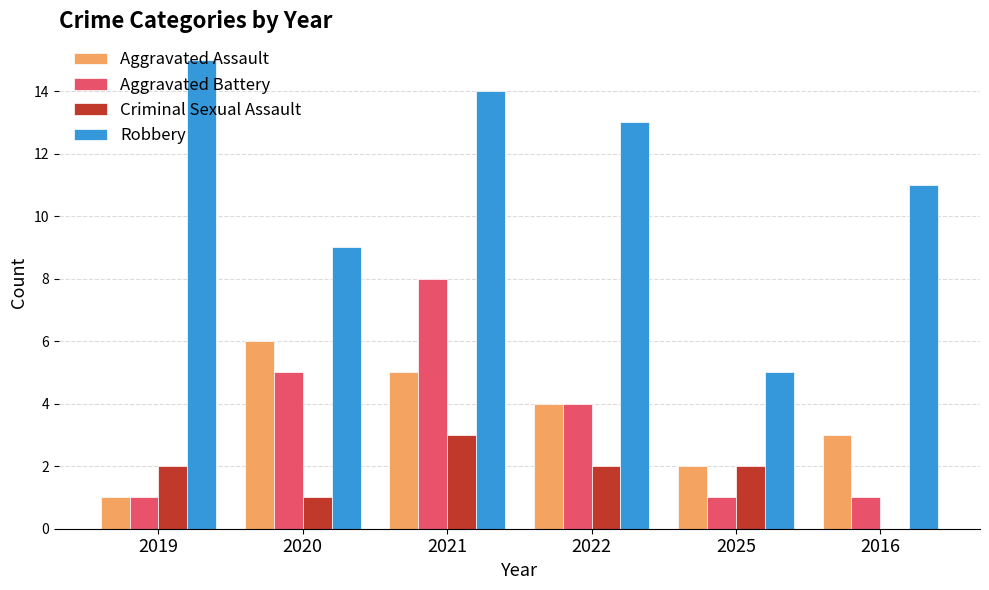

Is it true that Robbery equals 19 at 2022?

False